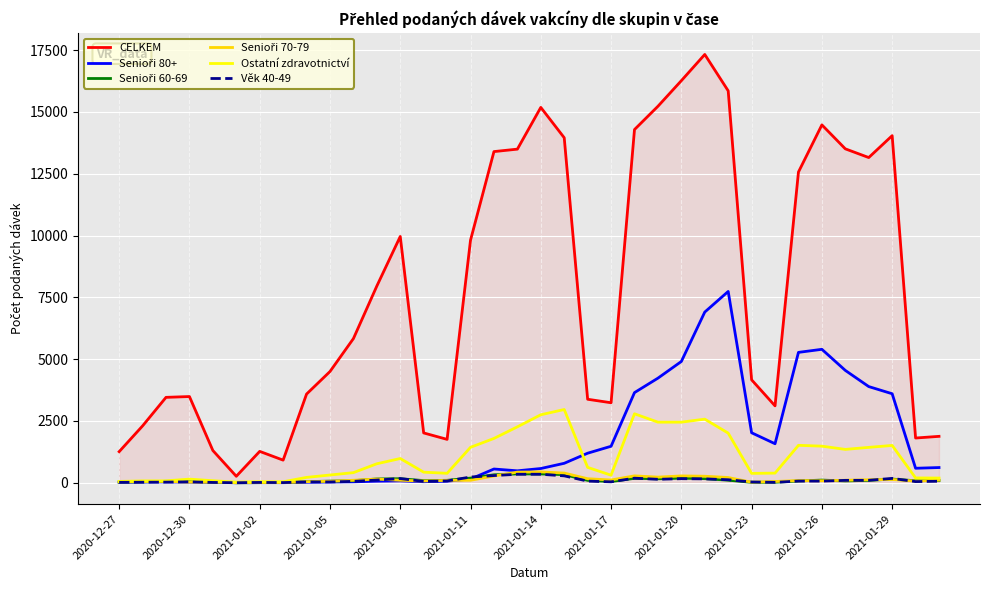

Which series has the largest total across all categories?

CELKEM